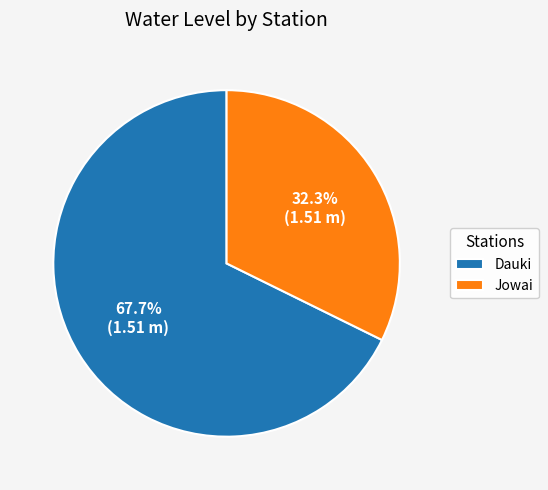

Which has a higher value, Dauki or Jowai?

Dauki